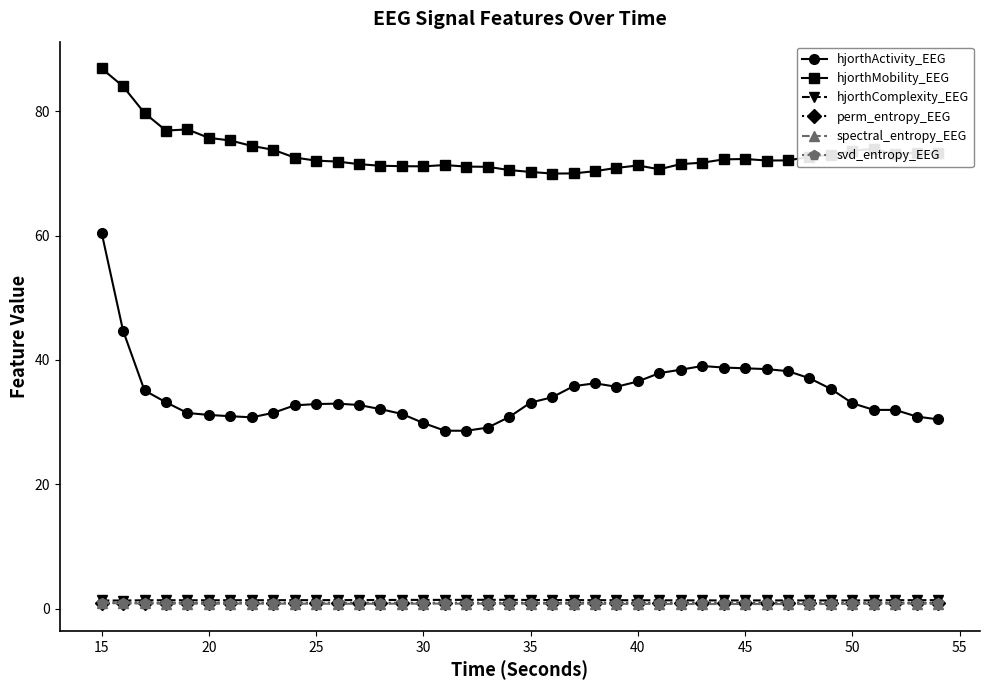

How many lines are shown in the chart?

6